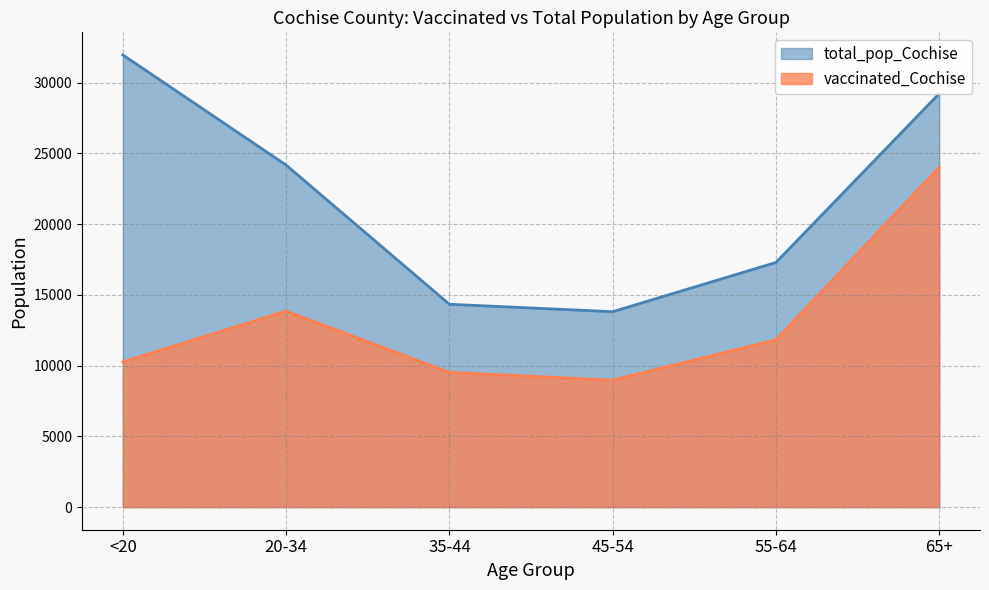

Rank the series at 45-54 from lowest to highest value.

vaccinated_Cochise, total_pop_Cochise